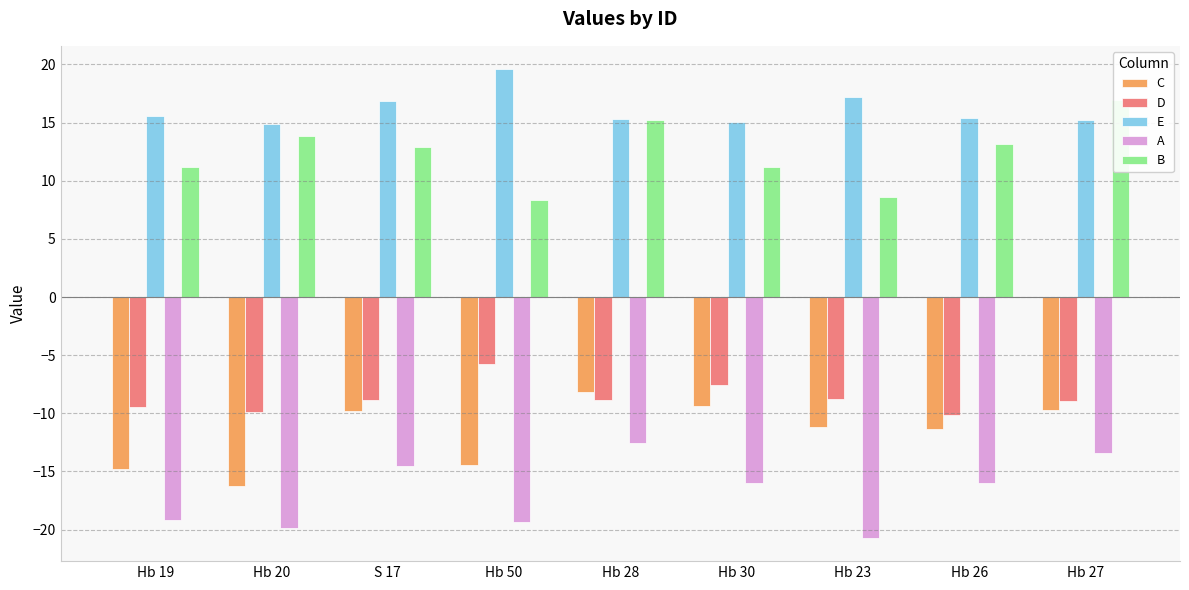

What is the sum of all A values?

-151.5